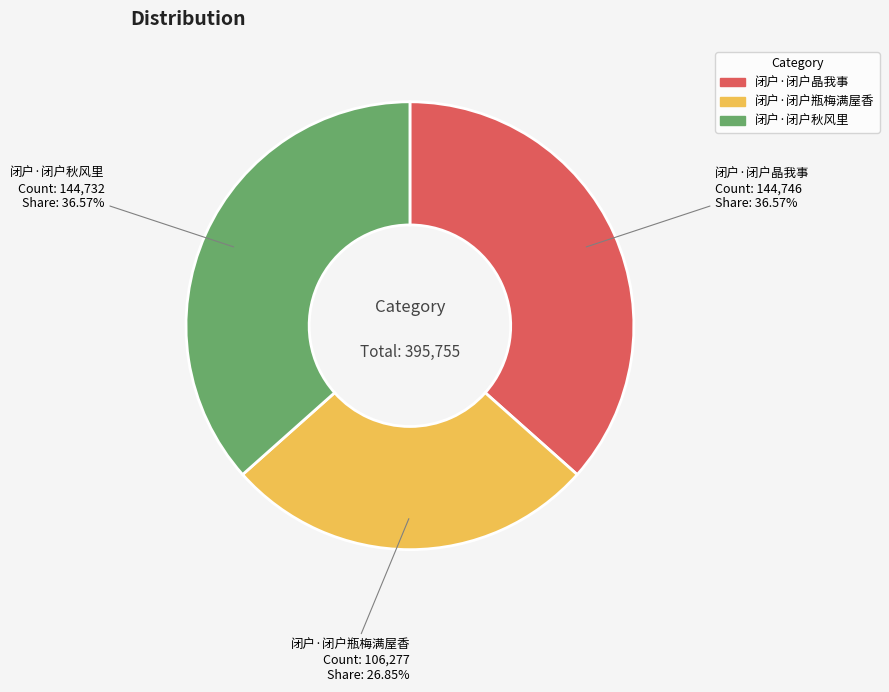

Count the number of slices in the pie.

3